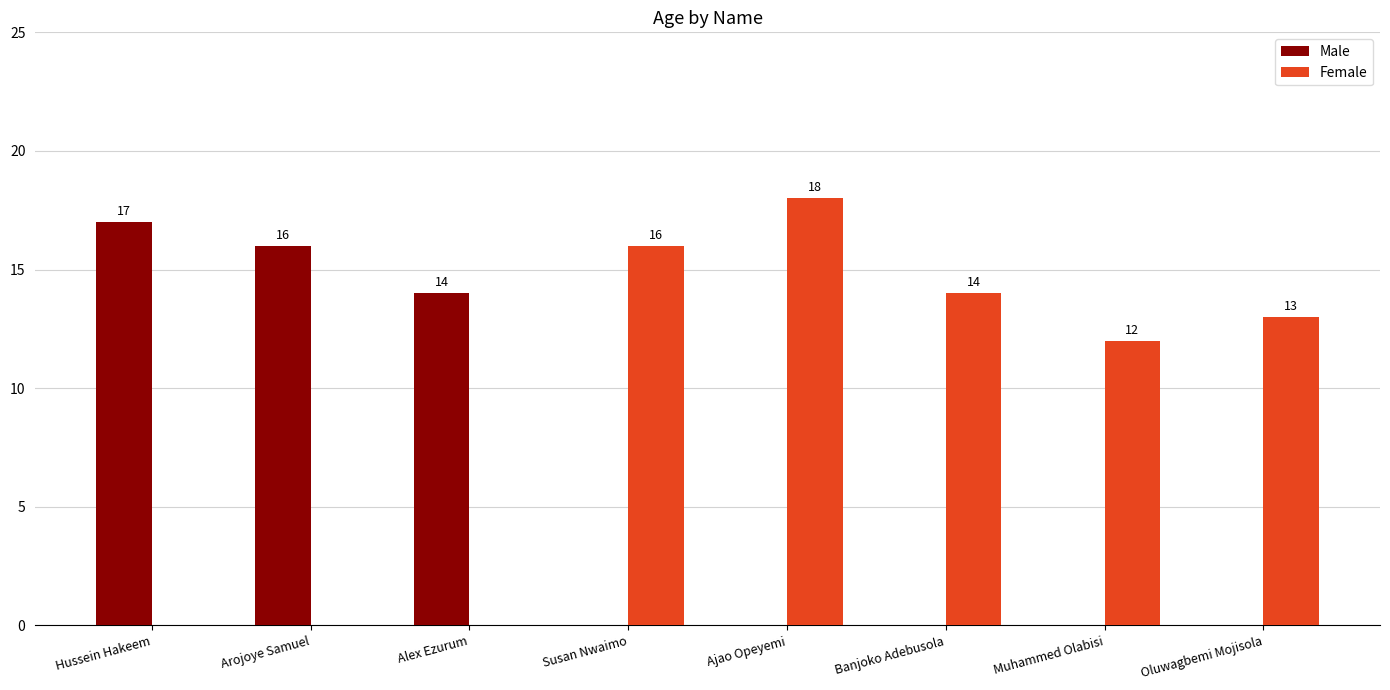

At which category is the sum across all series the highest?

Ajao Opeyemi